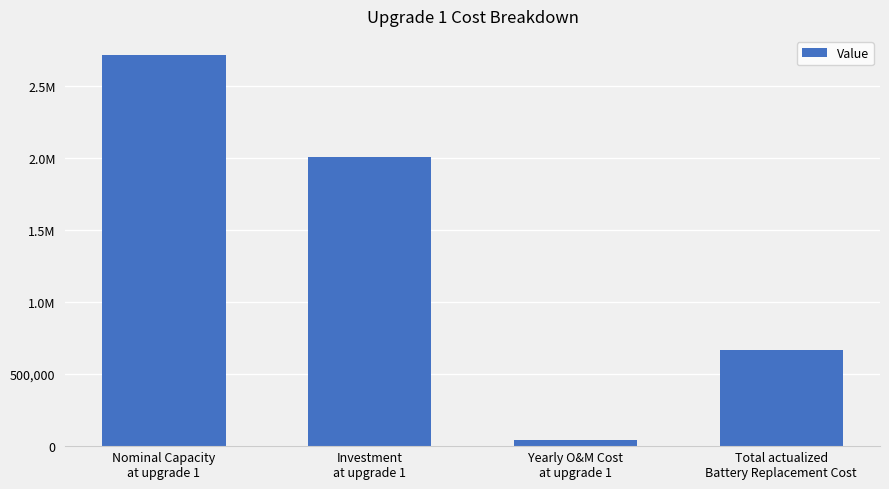

Does the chart contain any negative values?

No